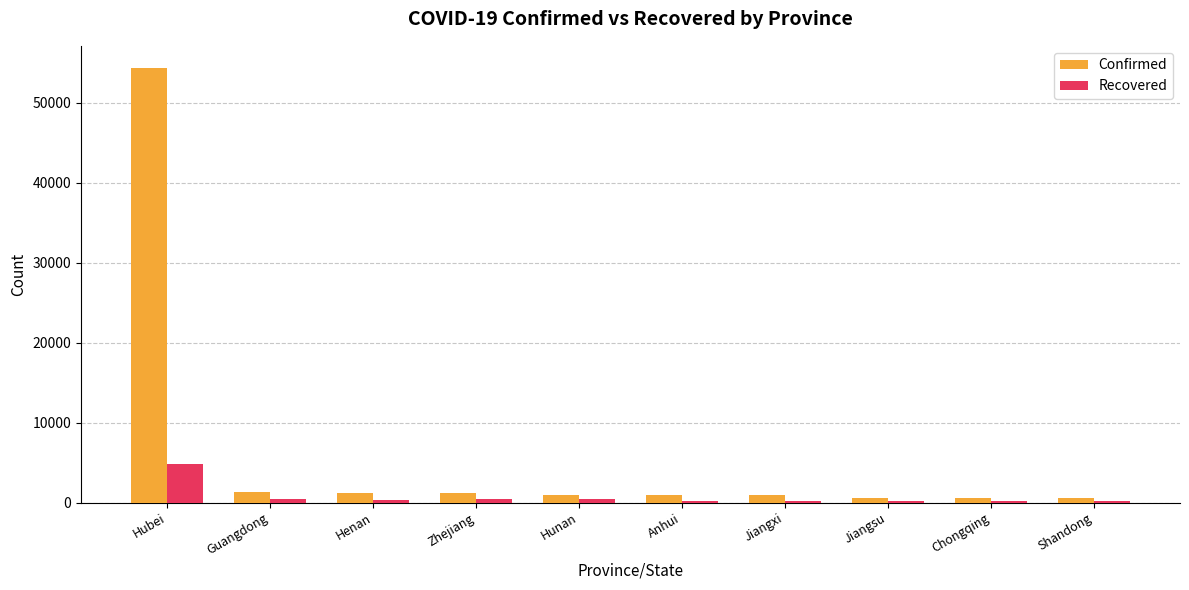

The Confirmed series shows 1212 at Henan. True or false?

True